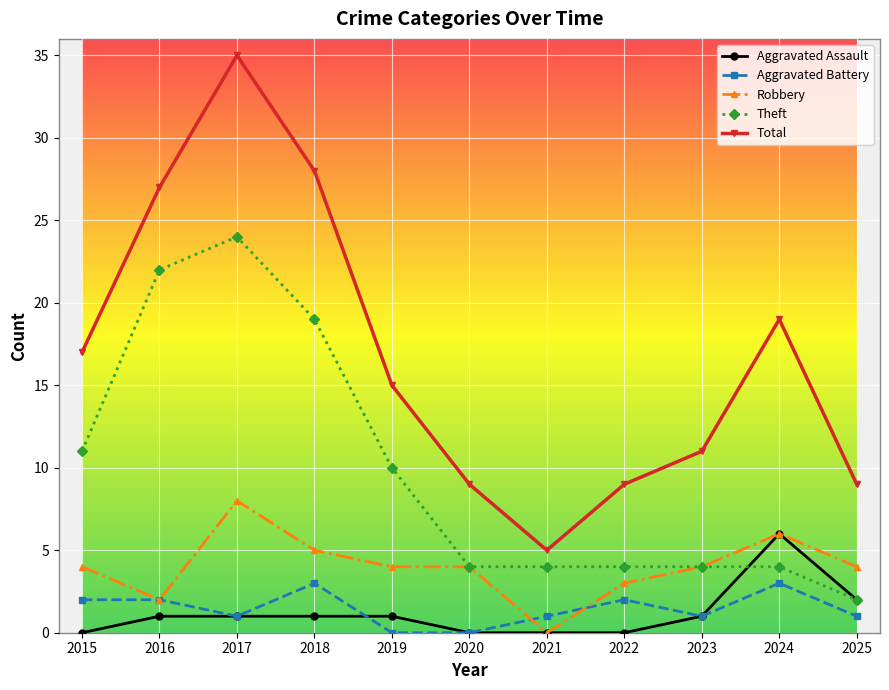

Which category has the highest value in the Theft series?

2017